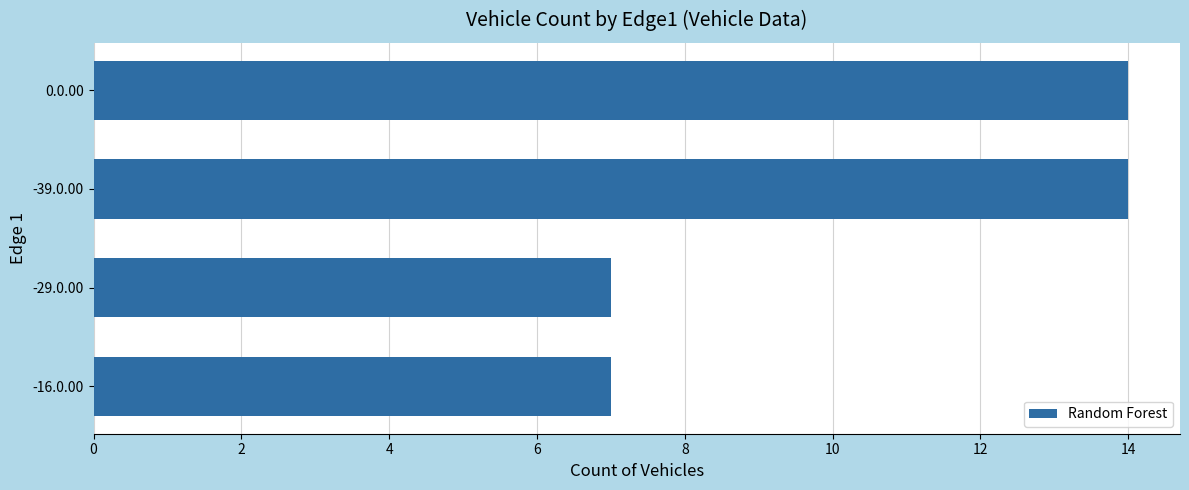

What is the difference between the maximum and second lowest values?

7